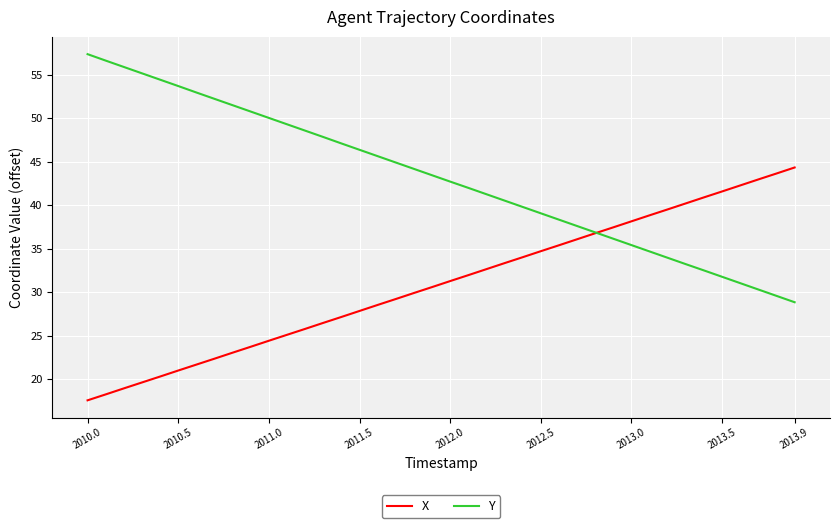

What is the highest value of the X series?

44.3